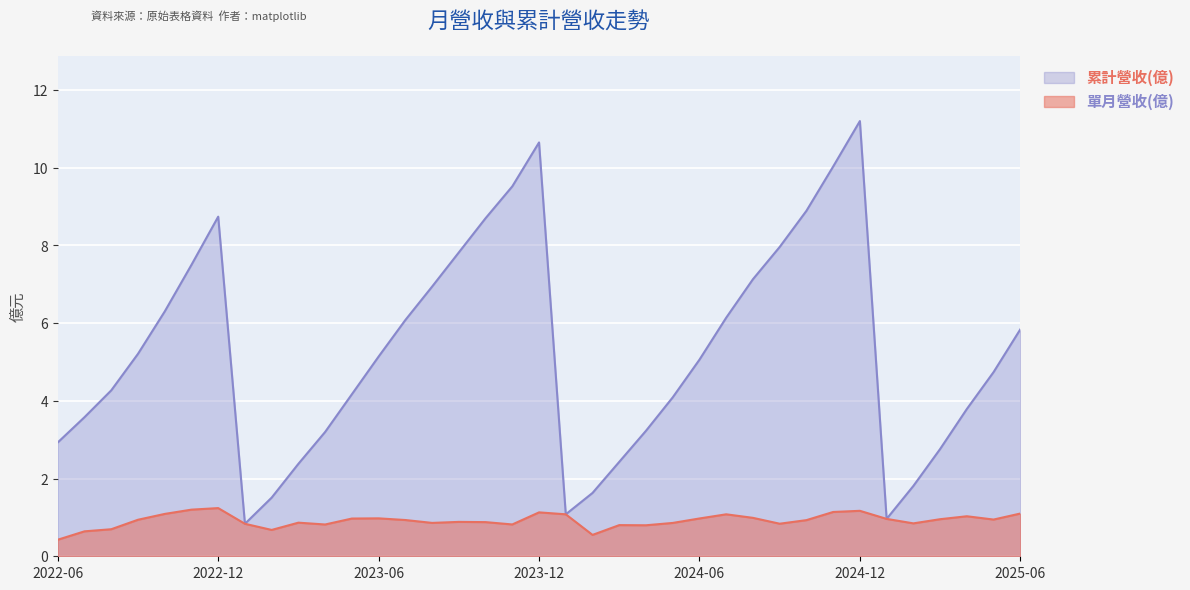

How many interior local peaks does the 累計營收(億) series have?

3